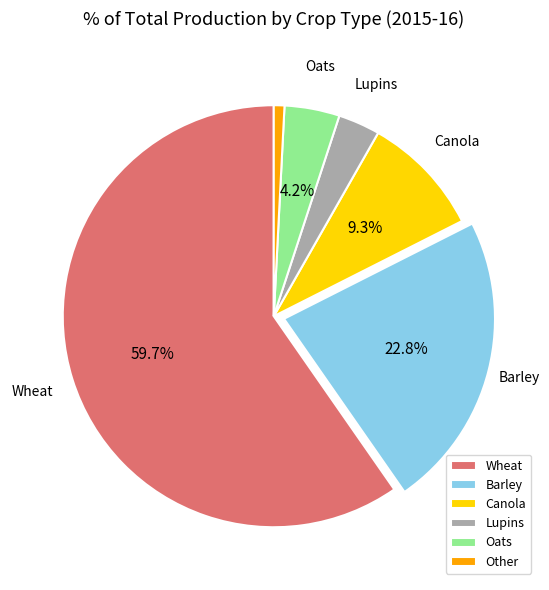

Is there a majority slice in this chart?

Yes